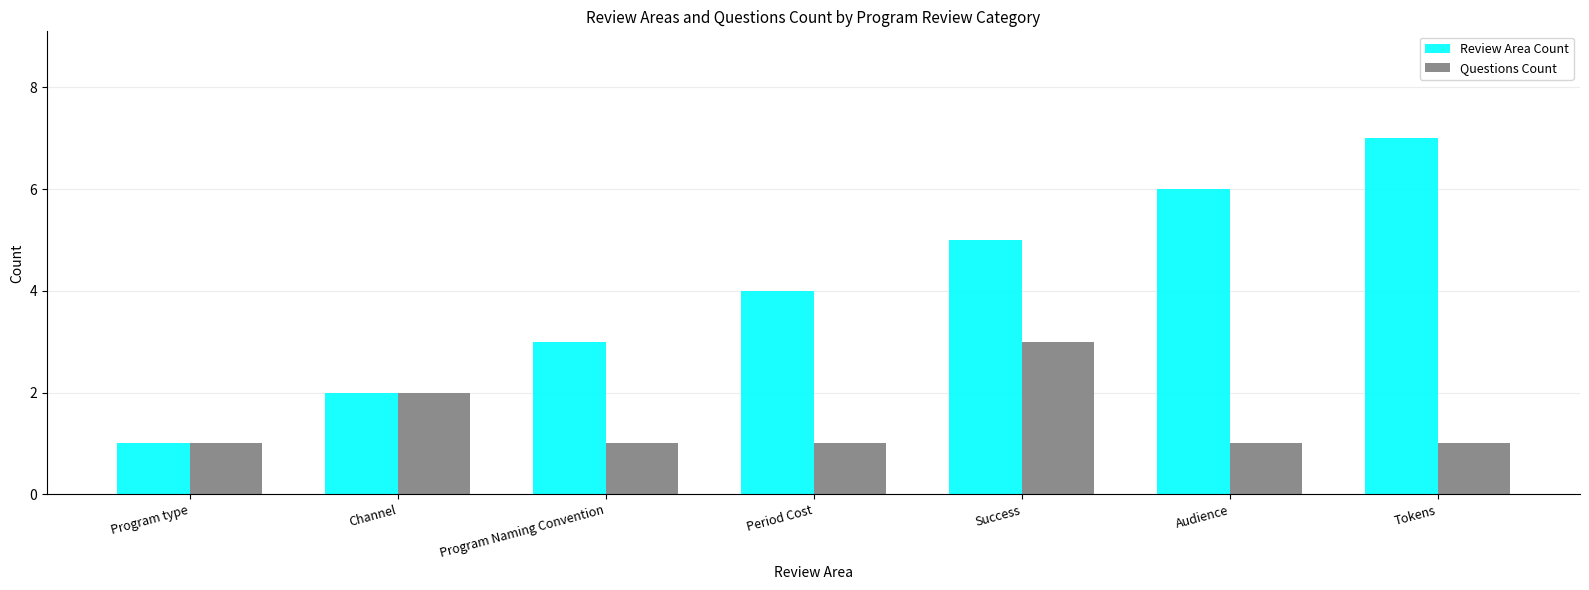

What position from the right is Tokens?

1